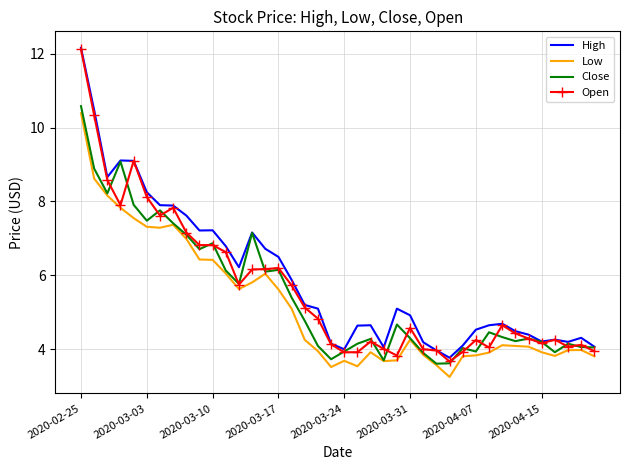

What is the maximum value shown in the chart?

12.2